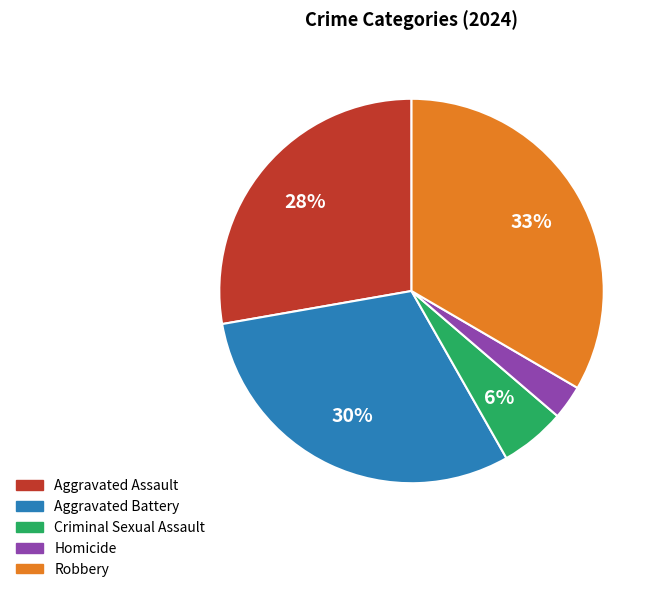

To the nearest percent, what percentage of the pie is Criminal Sexual Assault?

6%